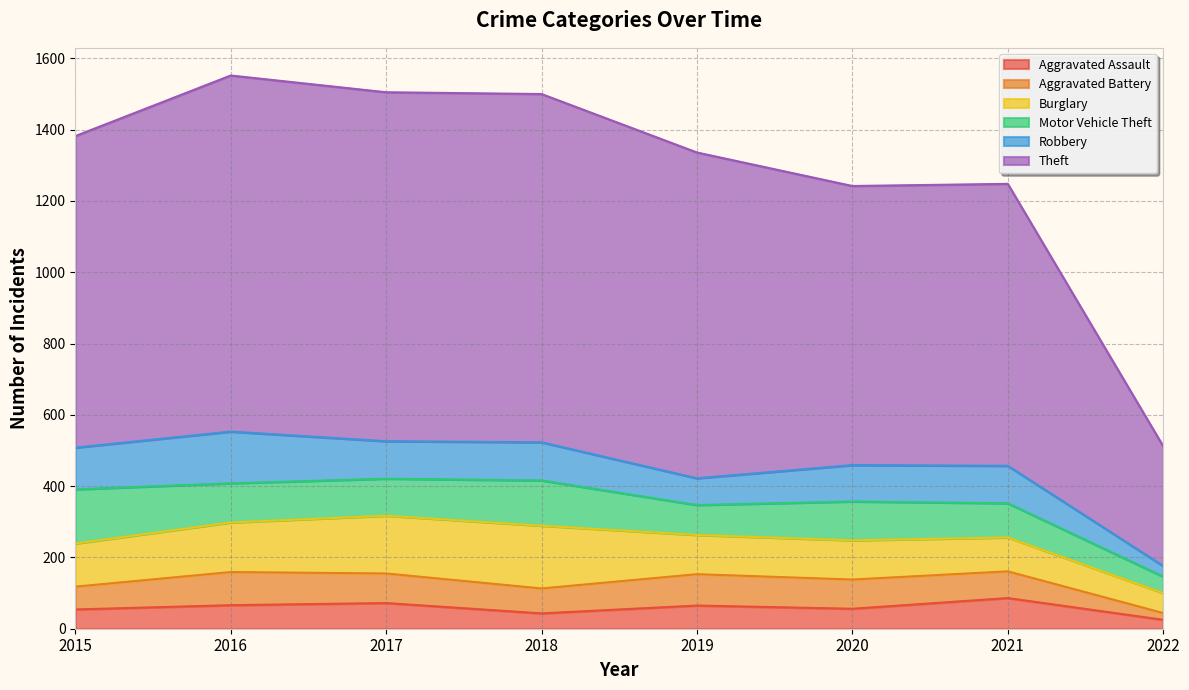

Rank the series at 2020 from lowest to highest value.

Aggravated Assault, Aggravated Battery, Robbery, Motor Vehicle Theft, Burglary, Theft